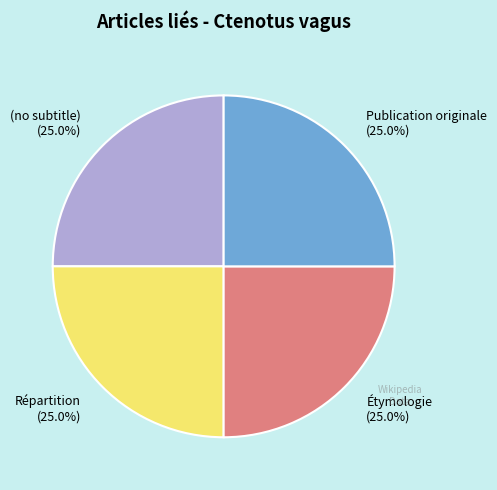

Approximately how many times larger is the value at Répartition compared to (no subtitle)?

1.0